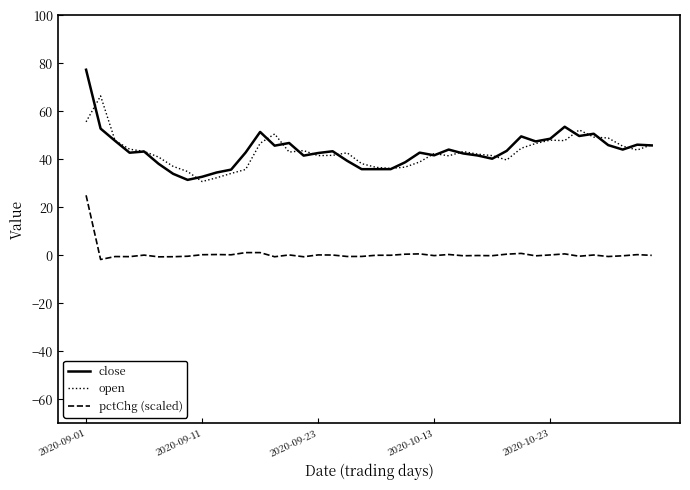

What is the greatest value displayed?

77.3